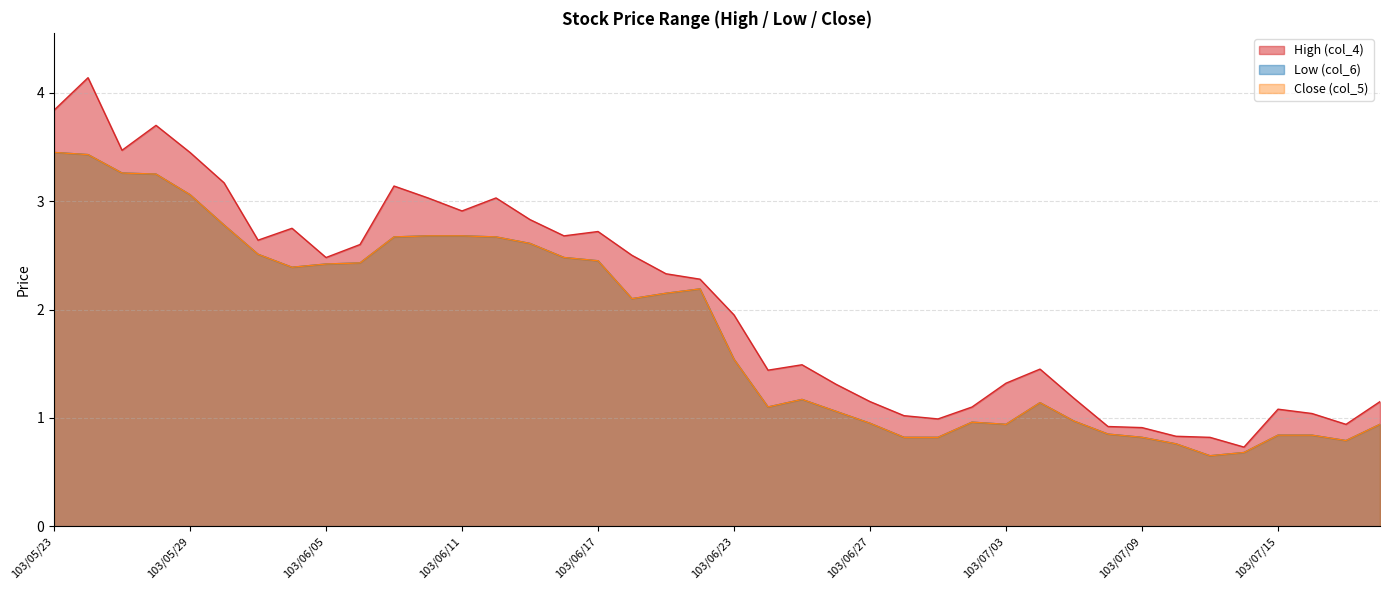

The High (col_4) series shows 2.3 at 103/06/19. True or false?

True